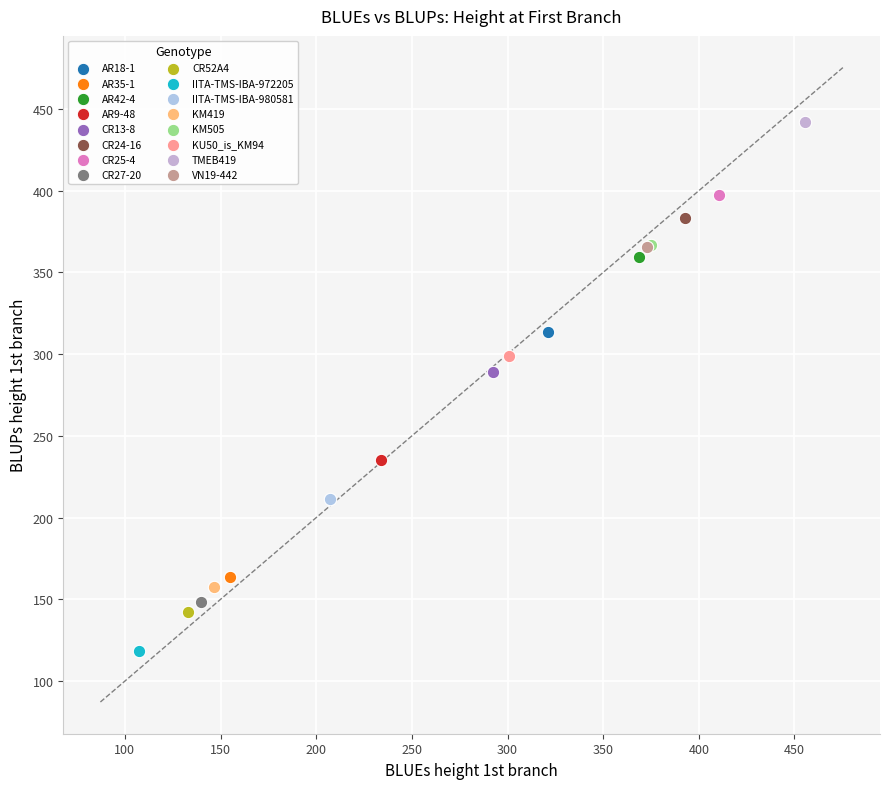

What are all the series names shown in the legend?

AR18-1, AR35-1, AR42-4, AR9-48, CR13-8, CR24-16, CR25-4, CR27-20, CR52A4, IITA-TMS-IBA-972205, IITA-TMS-IBA-980581, KM419, KM505, KU50_is_KM94, TMEB419, VN19-442